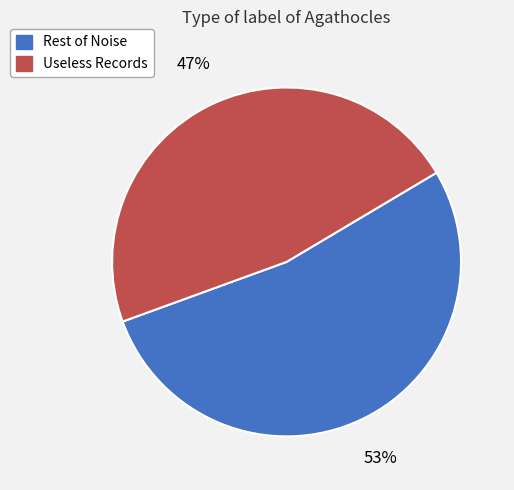

How many slices are in this pie chart?

2